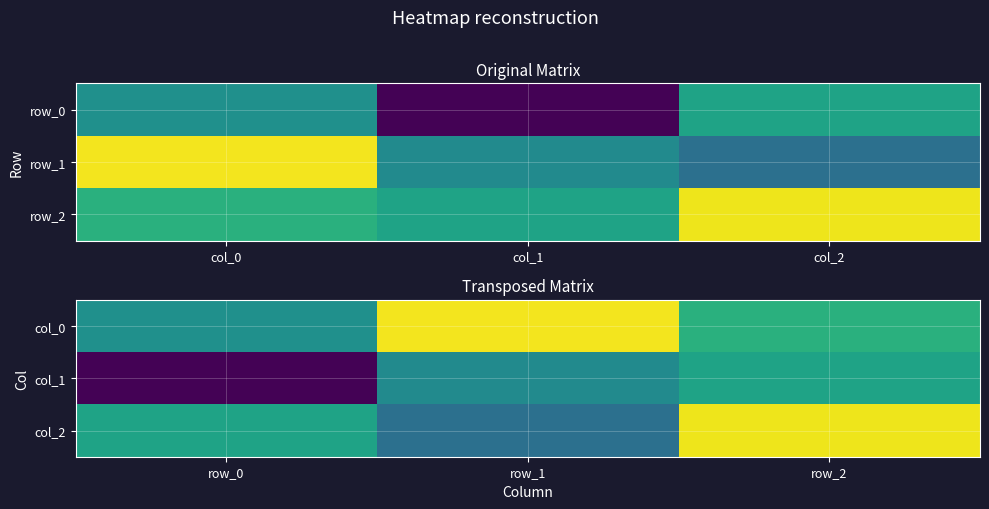

What is the greatest value displayed?

1.0